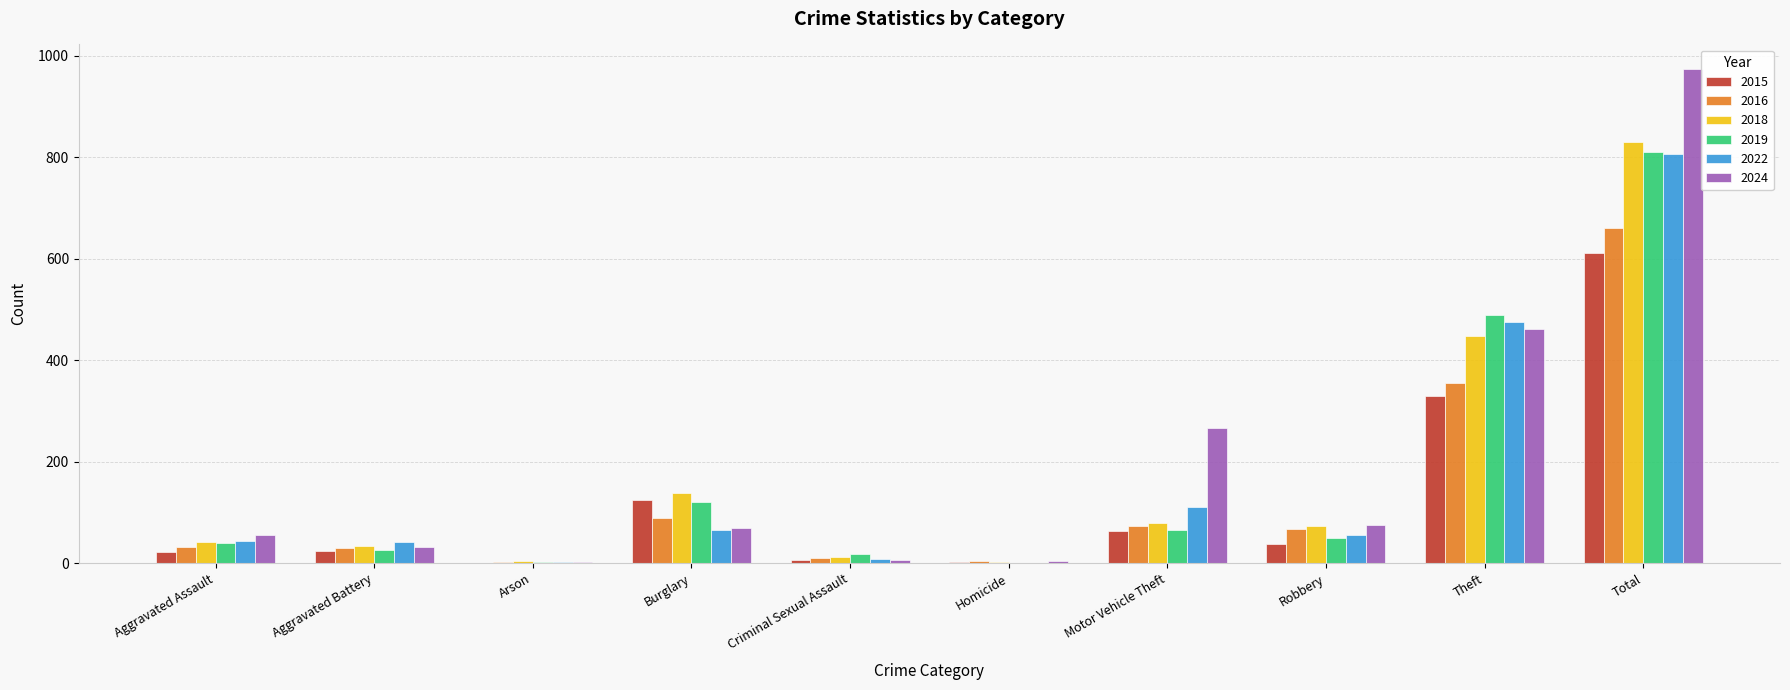

What is the sum of the 2022 values at Theft and Aggravated Battery?

518